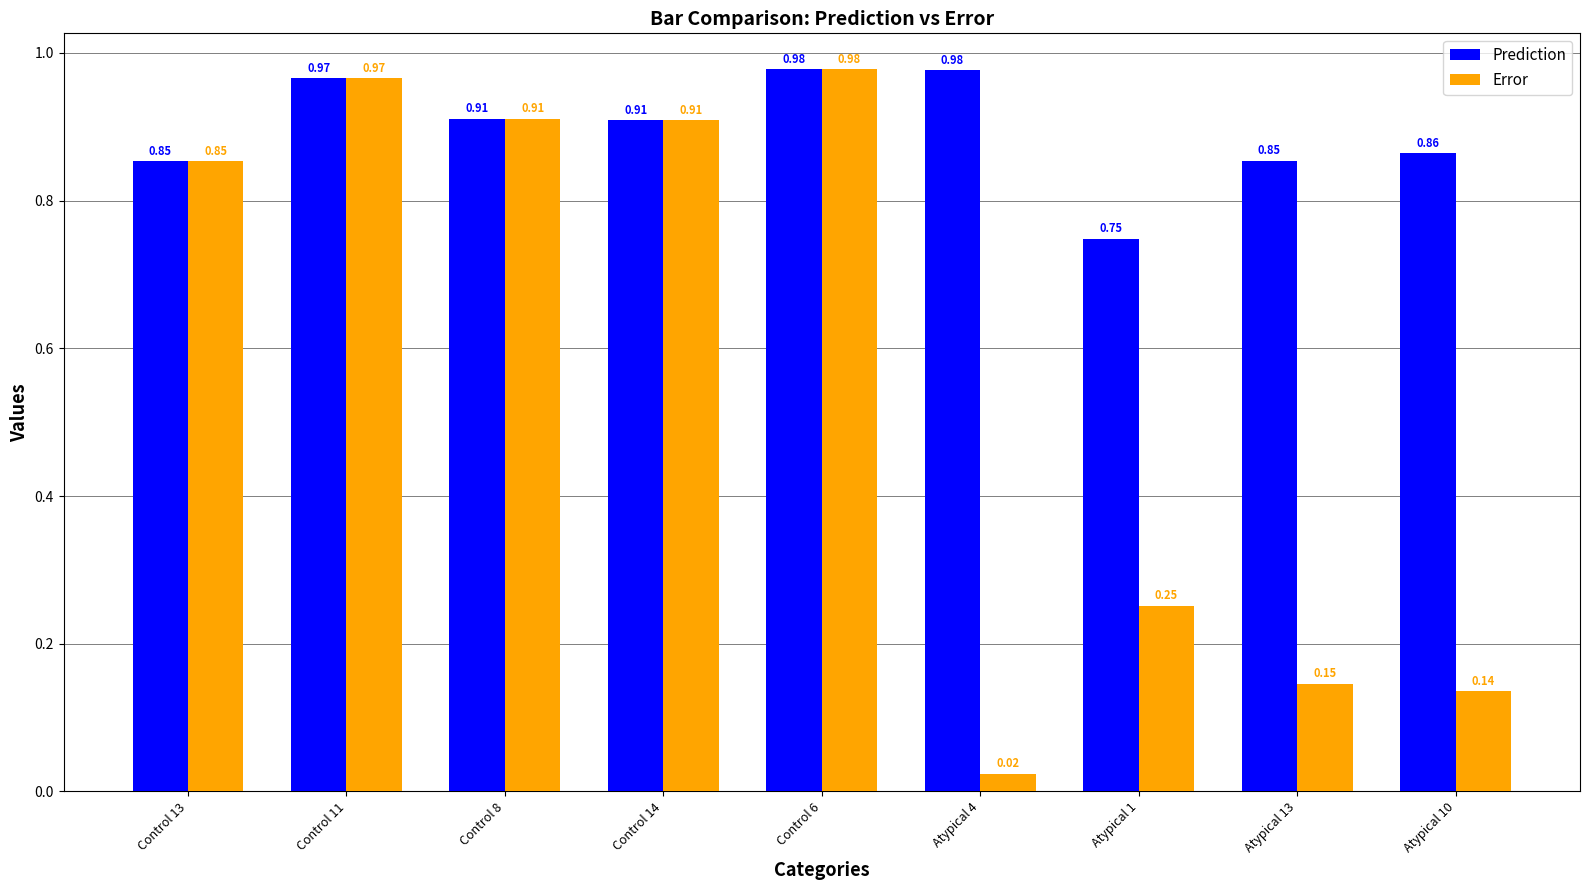

How many bars are there in each group?

2